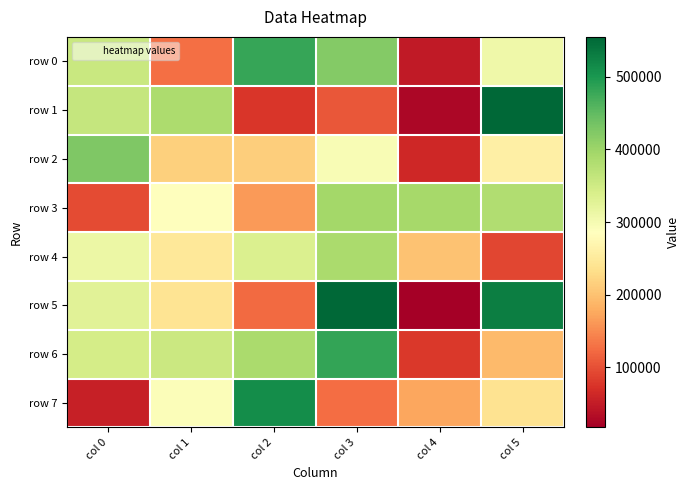

Reading left to right, transcribe all the data shown in this chart.

row 0: col 0=356515	col 1=128033	col 2=479708	col 3=421710	col 4=46590	col 5=308828
row 1: col 0=361575	col 1=385197	col 2=76274	col 3=106041	col 4=27212	col 5=555106
row 2: col 0=426297	col 1=216424	col 2=212806	col 3=295495	col 4=62071	col 5=260224
row 3: col 0=94928	col 1=287319	col 2=162039	col 3=393565	col 4=391903	col 5=381343
row 4: col 0=313241	col 1=247276	col 2=335191	col 3=387052	col 4=200651	col 5=90889
row 5: col 0=327756	col 1=239941	col 2=123455	col 3=553757	col 4=16947	col 5=528373
row 6: col 0=344415	col 1=354821	col 2=387529	col 3=483461	col 4=78648	col 5=192731
row 7: col 0=53721	col 1=291276	col 2=512294	col 3=124774	col 4=174001	col 5=239527